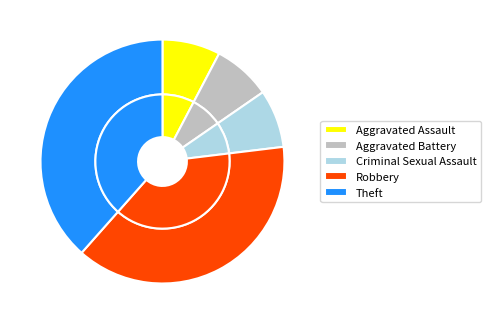

To the nearest percent, what is the average slice percentage?

20%